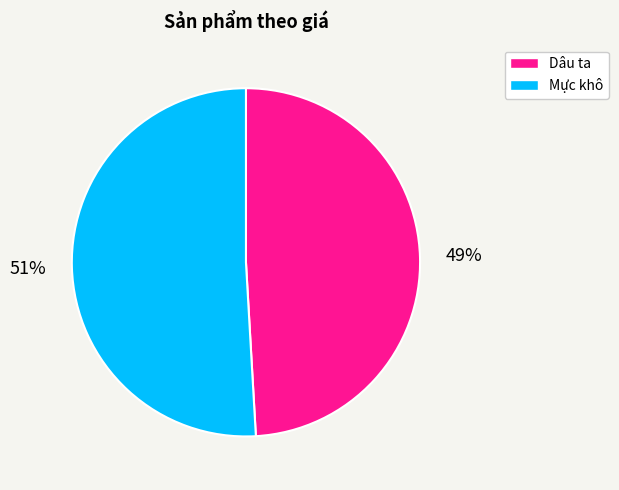

Is the sum of Mực khô and Dâu ta greater than half?

Yes